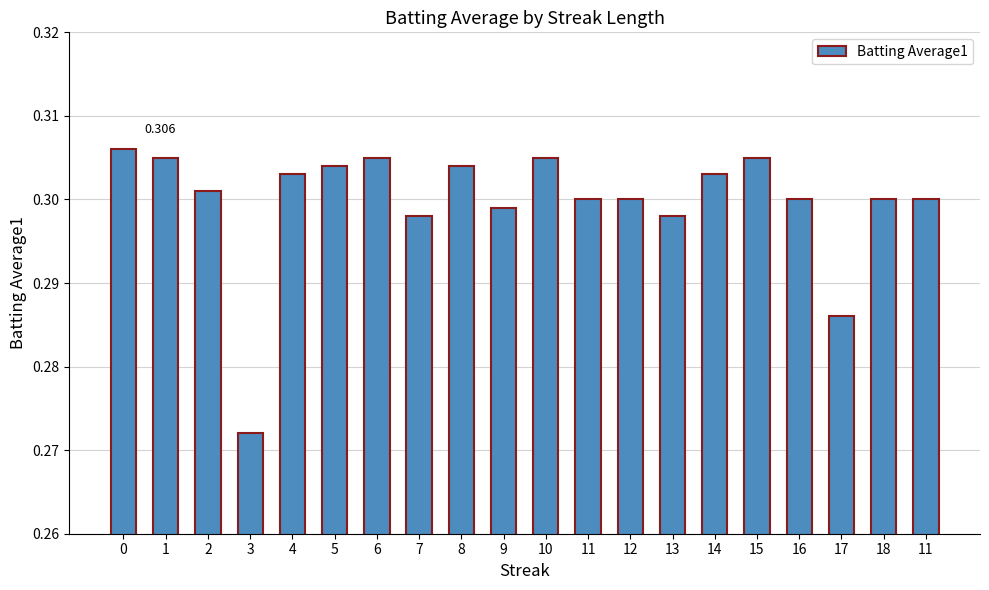

How many series are shown in this chart?

1